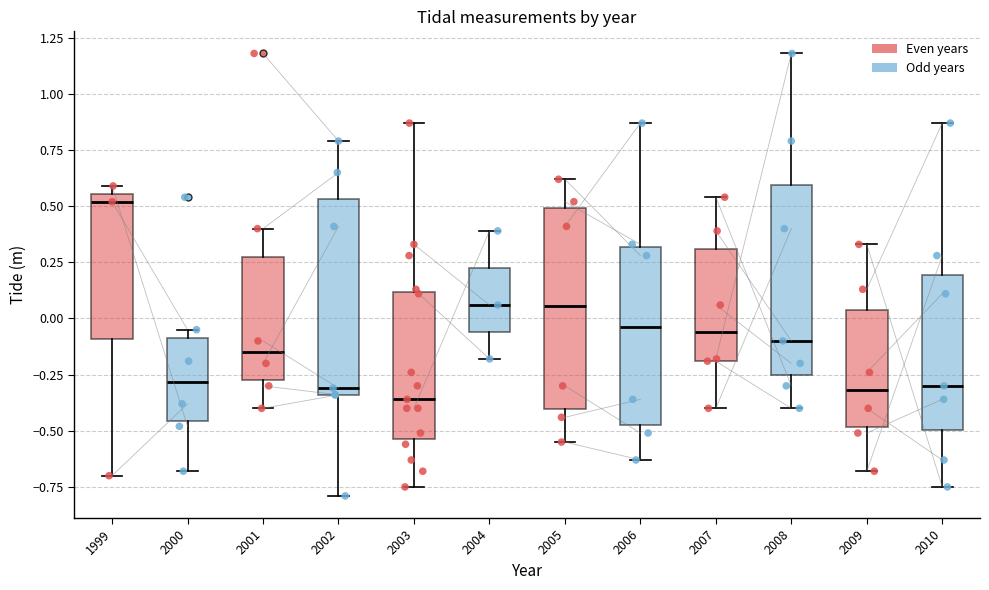

Where is the upper edge of the box at x = 2002 on the y-axis? The values are not printed on the chart, so give them approximately, as read against the axis.

0.55